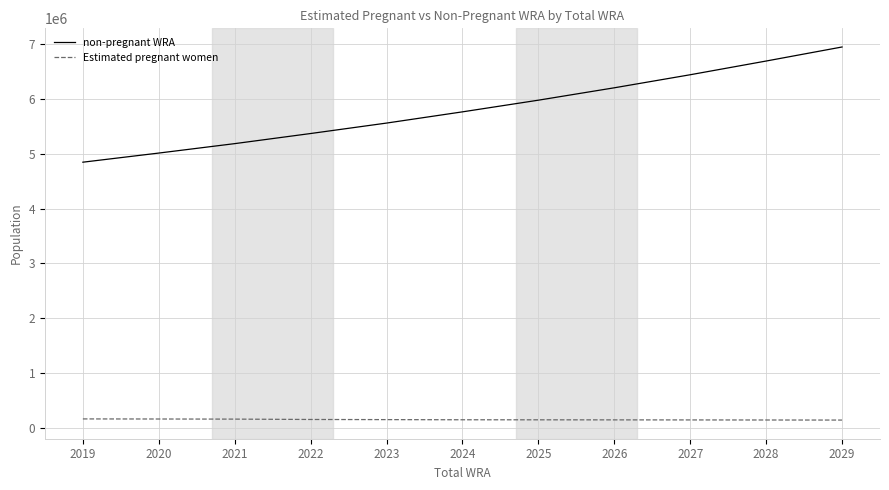

What is the difference between the maximum and minimum values in the non-pregnant WRA series?

2102004.7